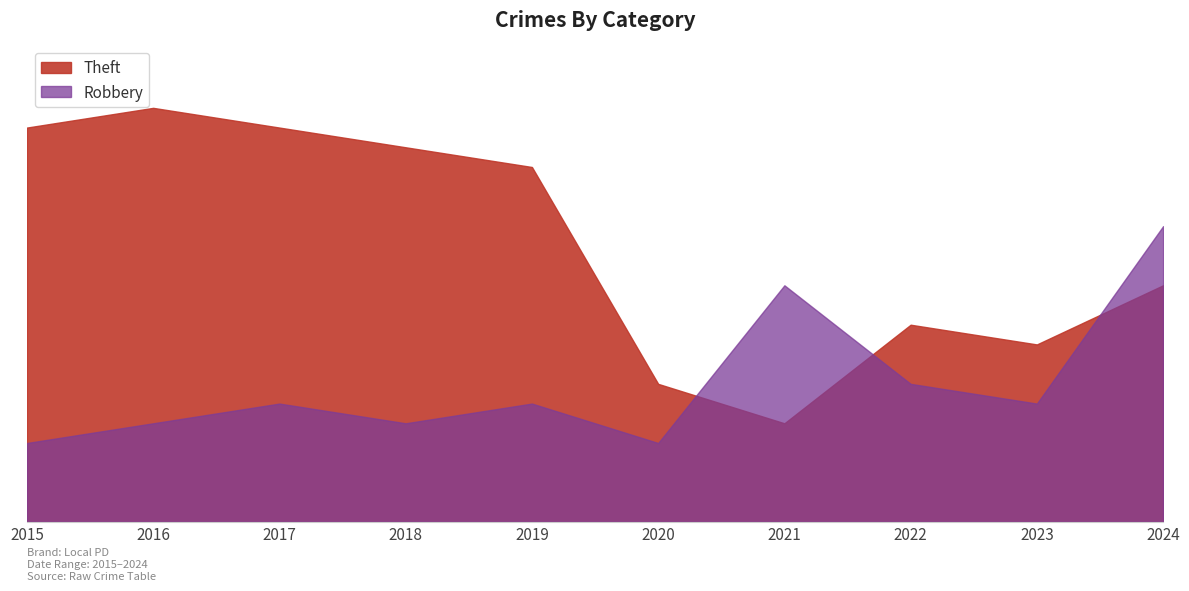

What is the difference between the maximum and second lowest values in the Theft series?

14